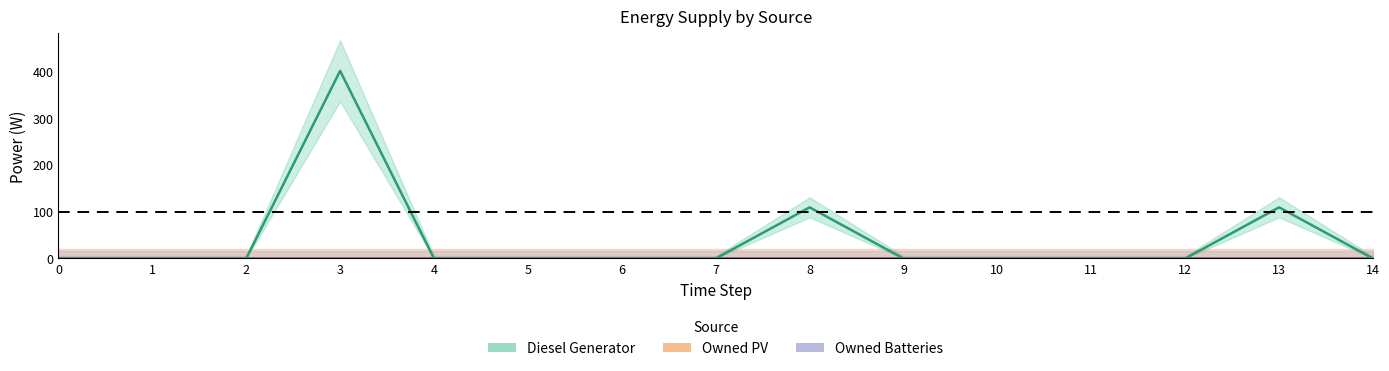

How many lines are shown in the chart?

3